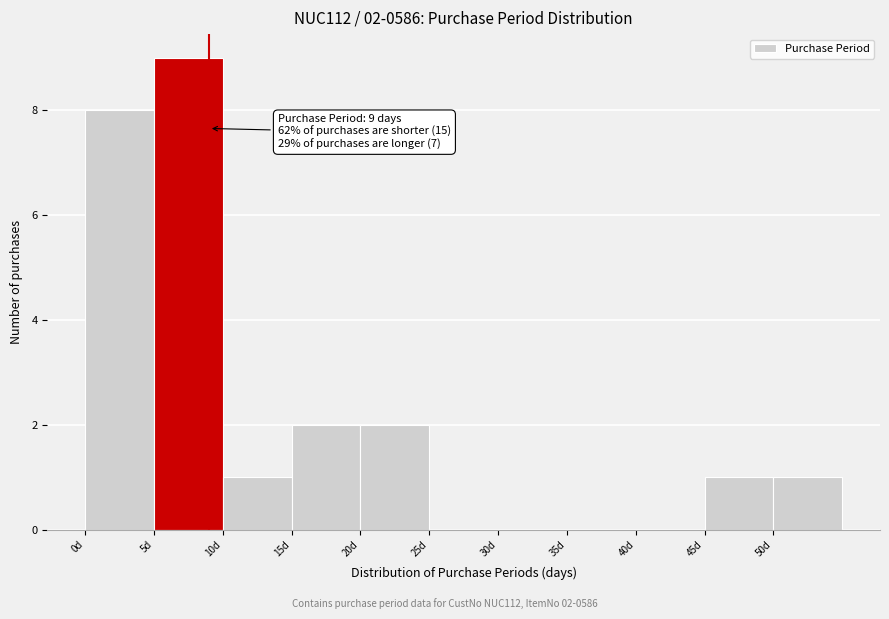

Over which range of the x-axis is the bar tallest?

5 to 10